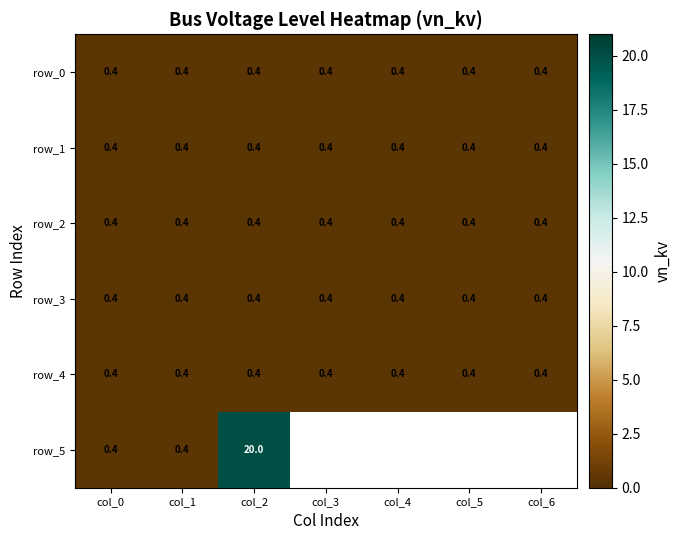

List the labels in order of row_2 value, smallest first.

col_0, col_1, col_2, col_3, col_4, col_5, col_6